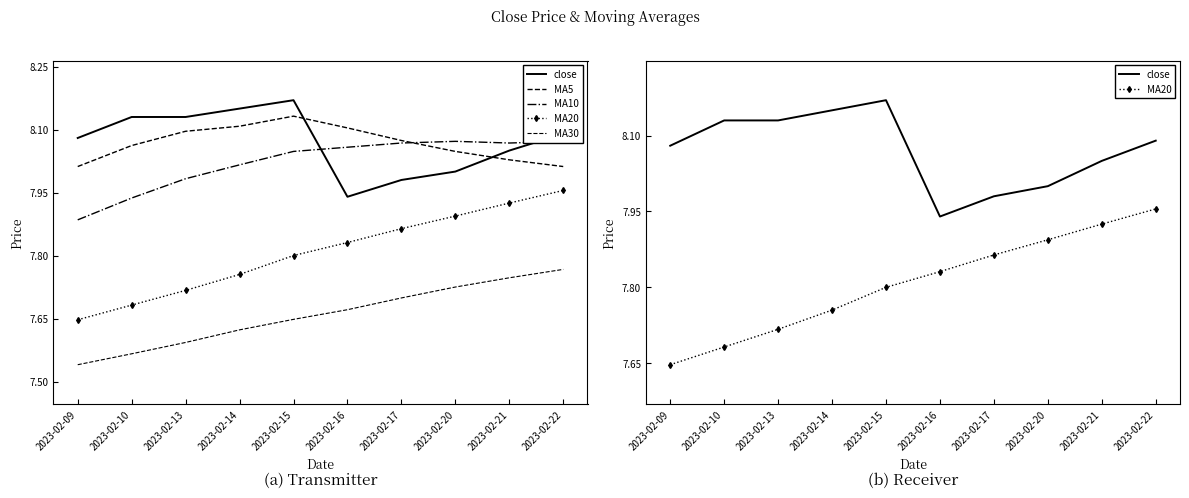

The MA10 series shows 8.1 at 2023-02-21. True or false?

True